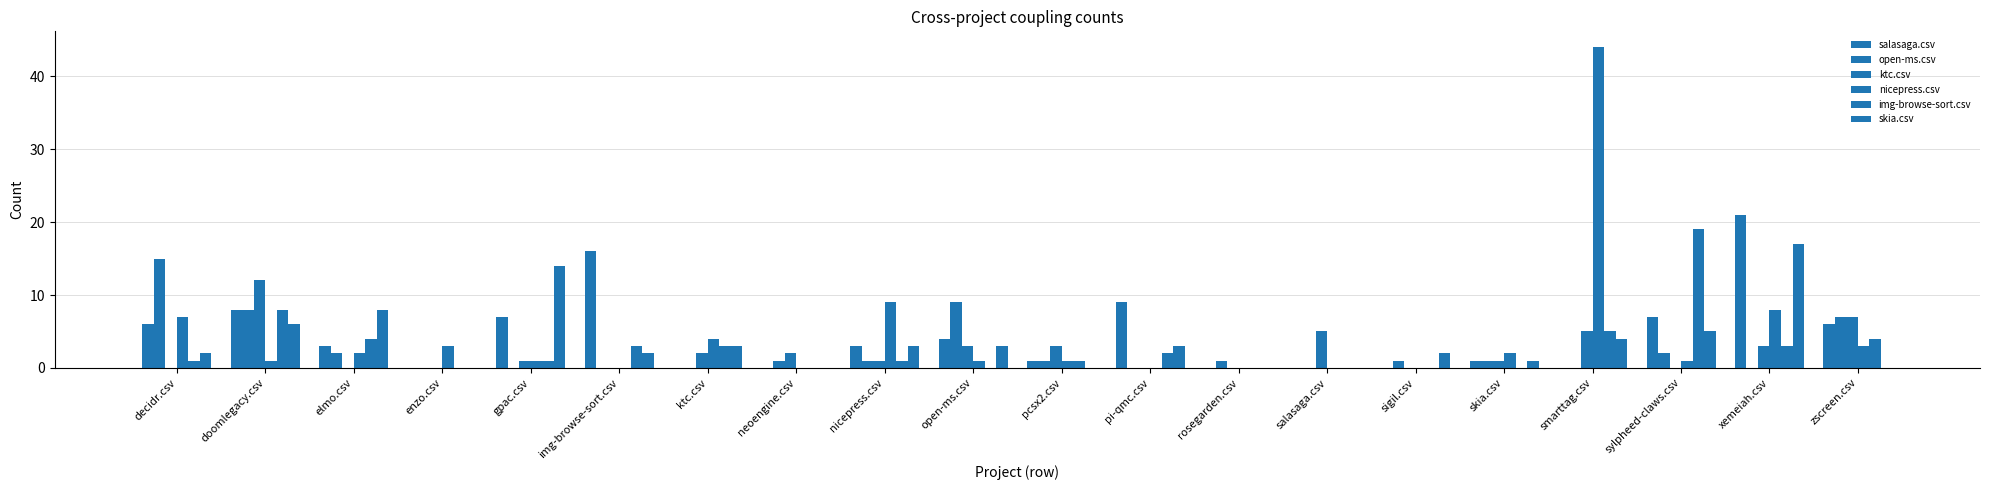

Does the chart contain stacked bars?

No